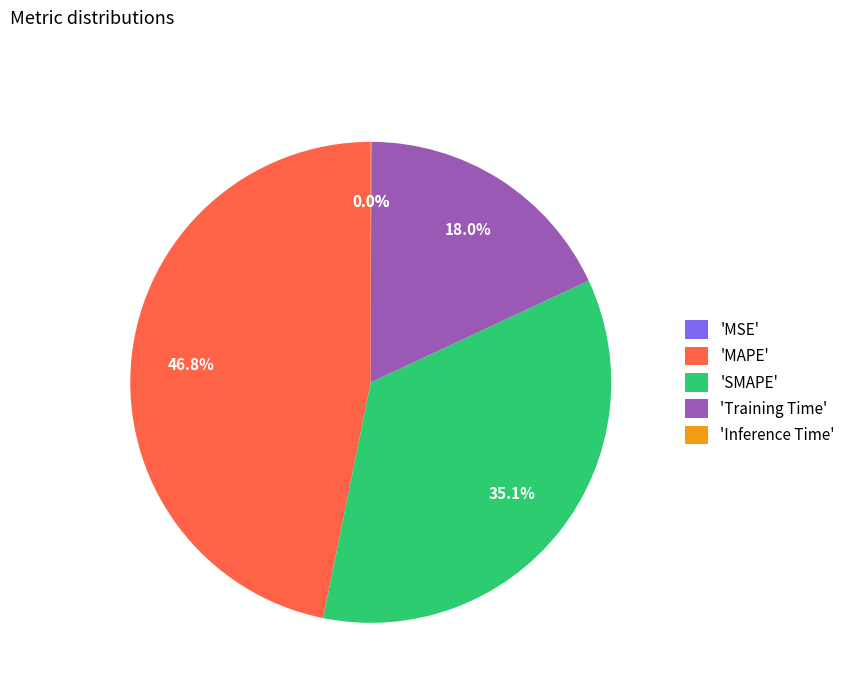

Count the number of slices in the pie.

5